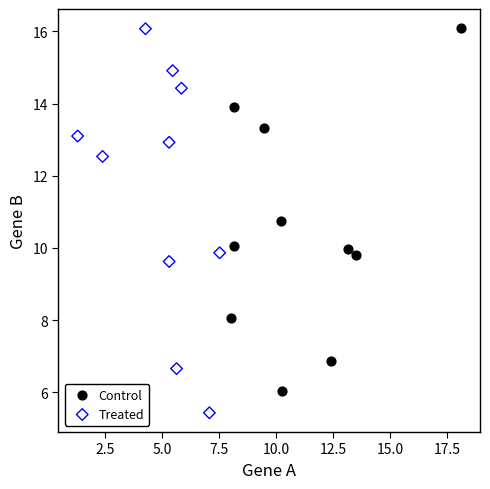

Which series has the largest Y range (max minus min)?

Treated